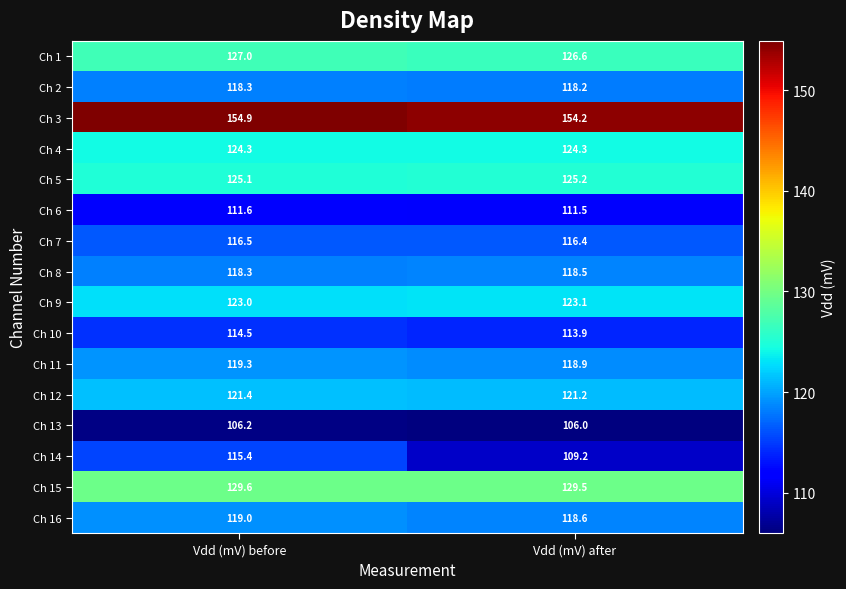

Which series has the largest total across all categories?

Ch 3